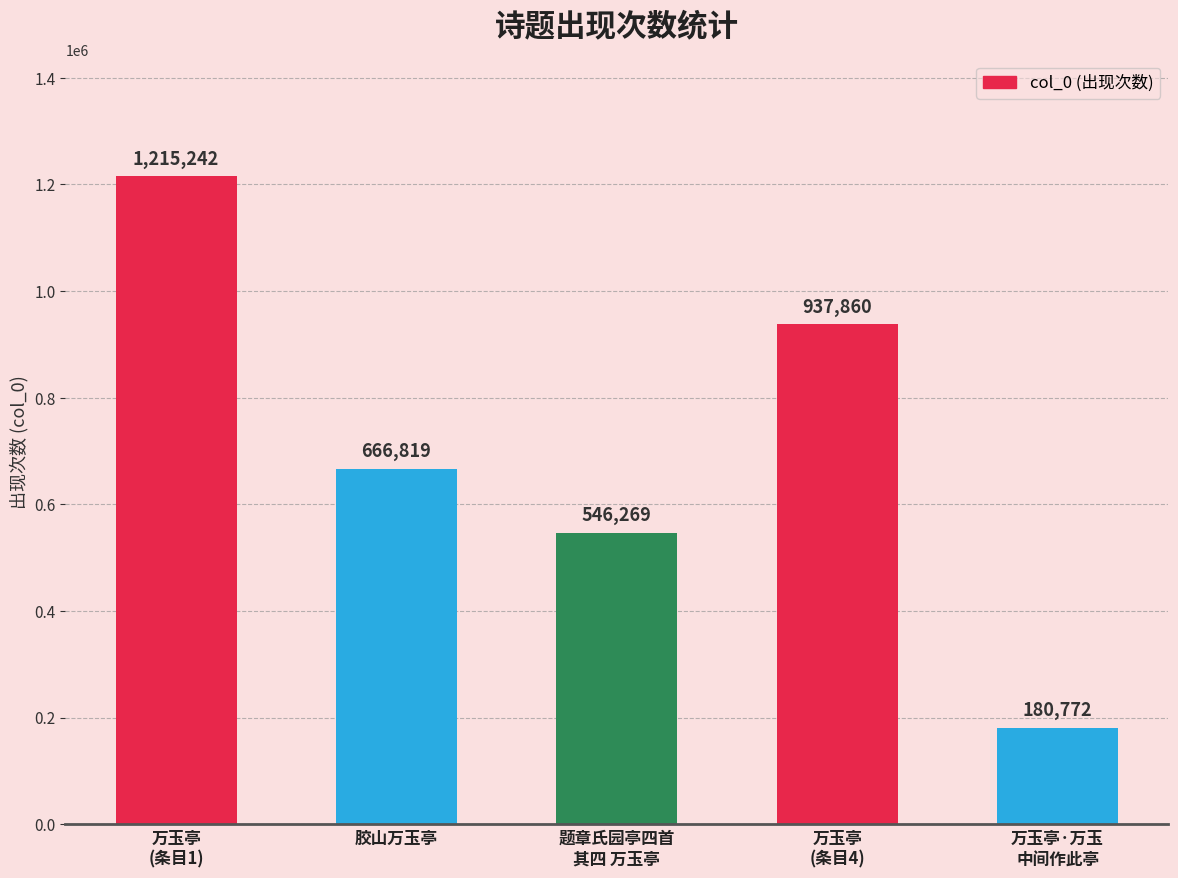

Which has a higher value, 万玉亭
(条目4) or 万玉亭·万玉
中间作此亭?

万玉亭
(条目4)